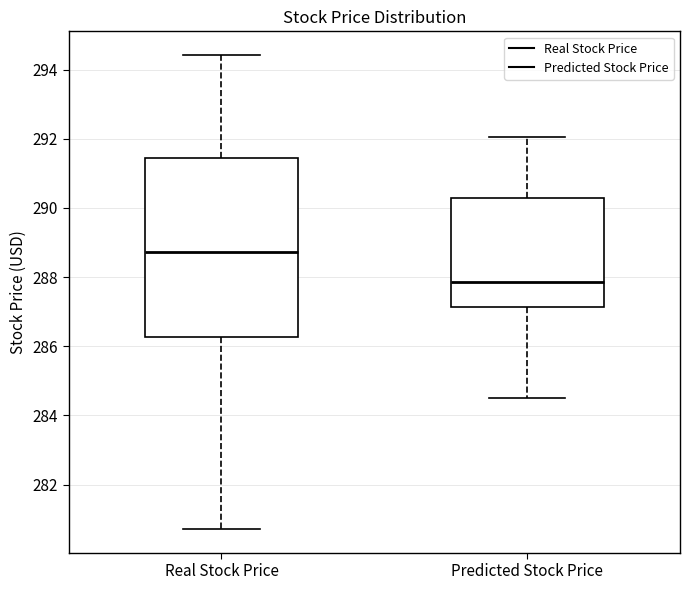

Where is the upper edge of the box for Predicted Stock Price on the y-axis? The values are not printed on the chart, so give them approximately, as read against the axis.

290.2